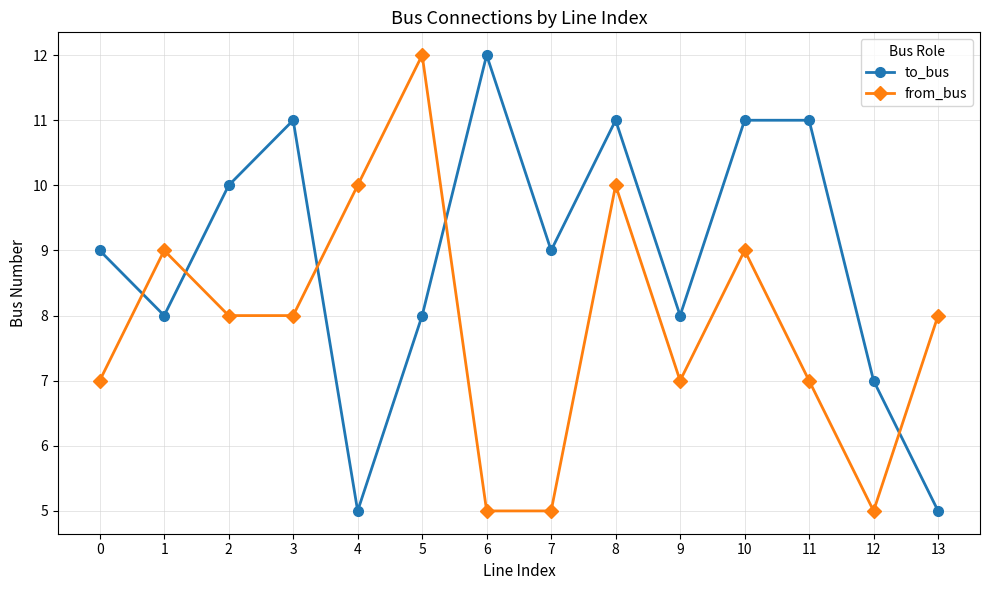

Rank the series by their average value, from lowest to highest.

from_bus, to_bus